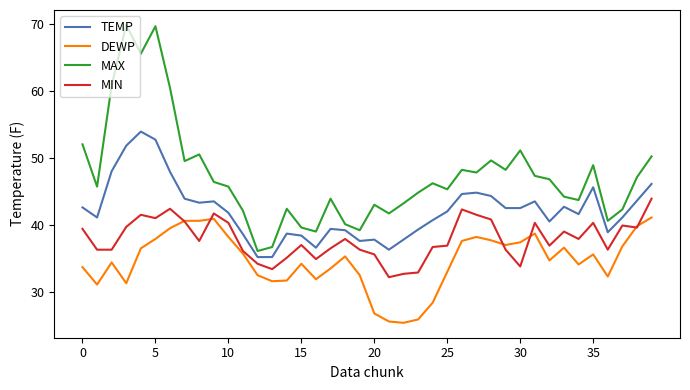

Does the chart display data point markers on the line(s)?

No